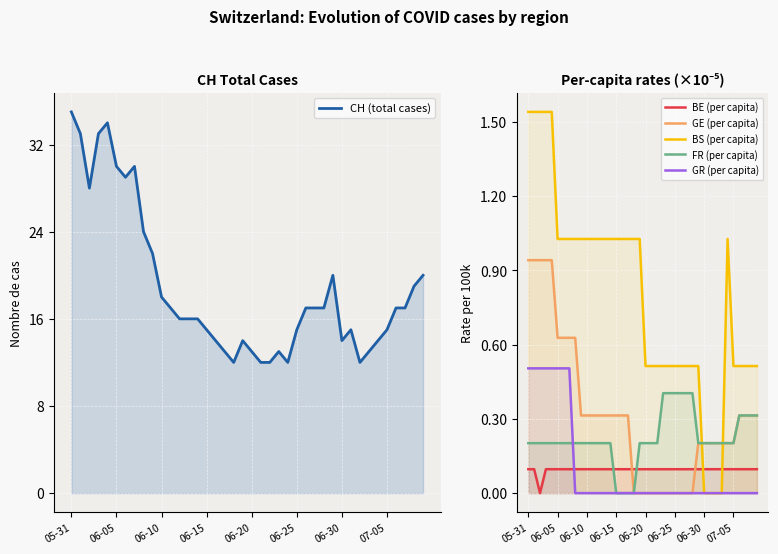

Which series has the largest range (max minus min)?

CH (total cases)